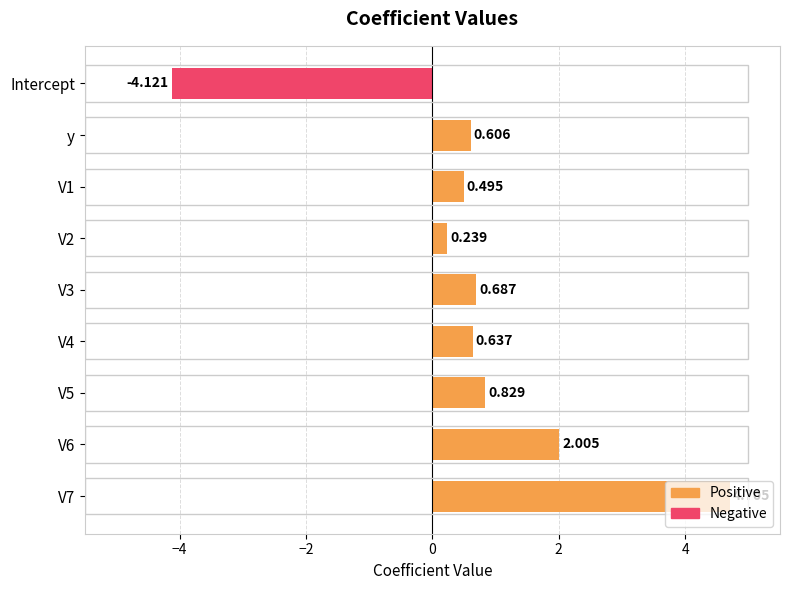

How many bars are there in each group?

2